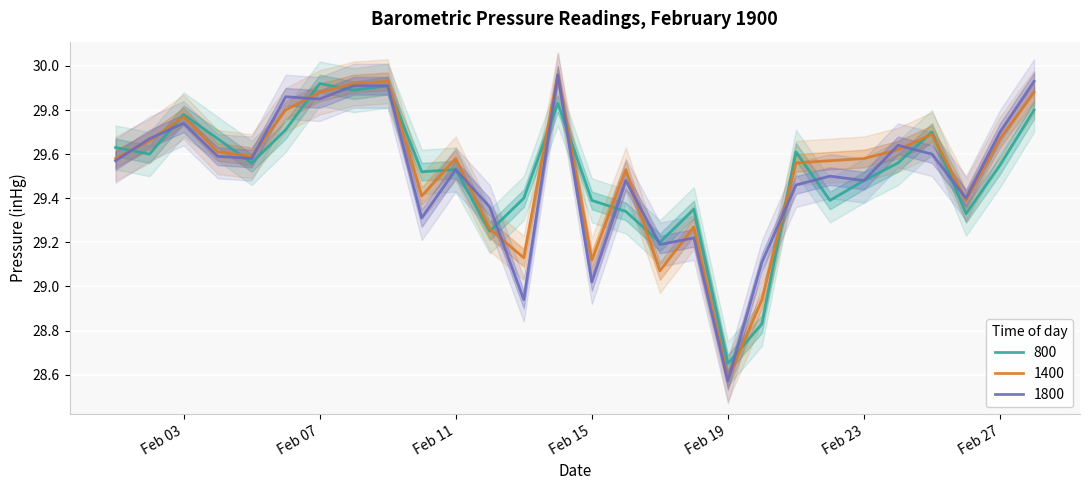

Rank the series by their maximum value, from highest to lowest.

1400, 1800, 800